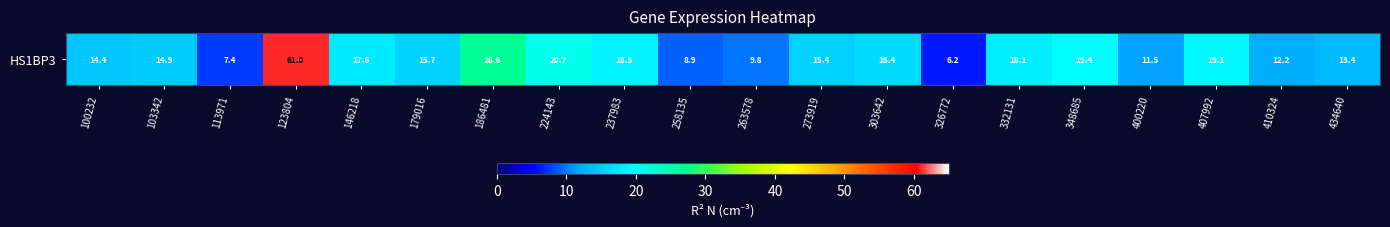

How many categories are shown in the chart?

20